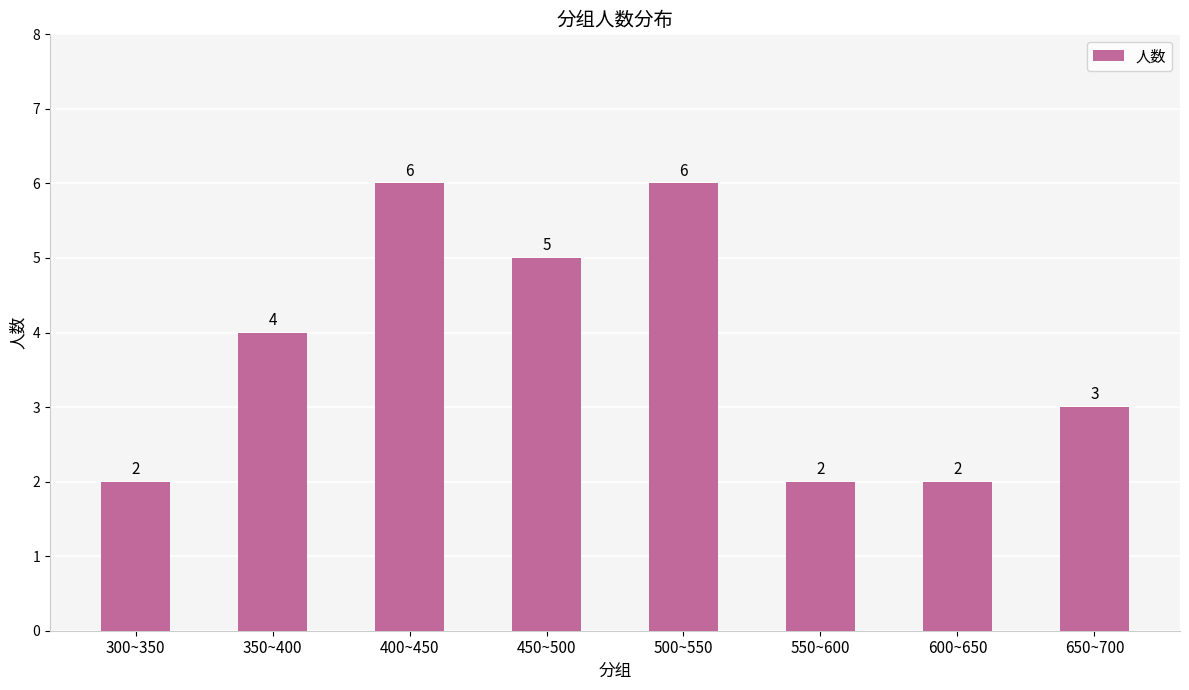

What is the smallest value displayed?

2